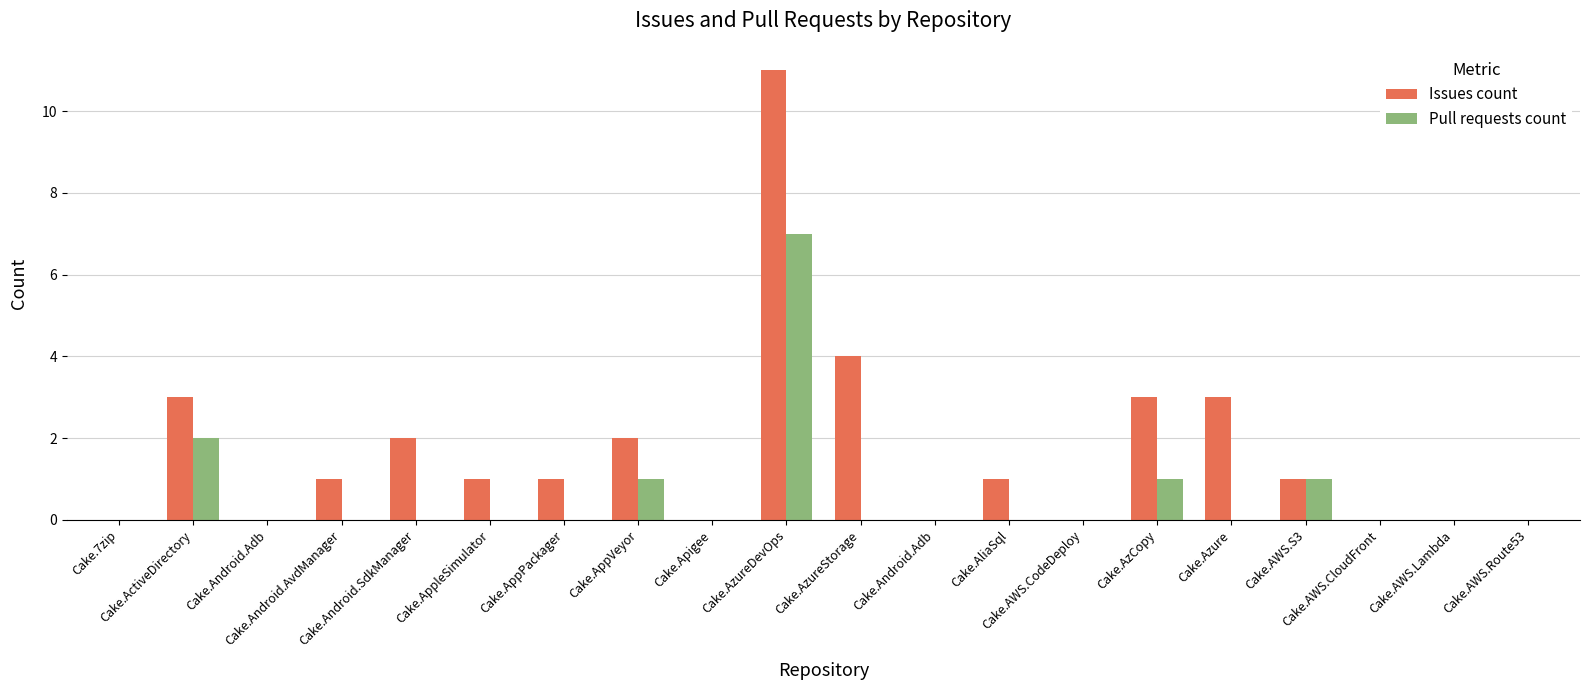

Count the number of categories in the chart.

20